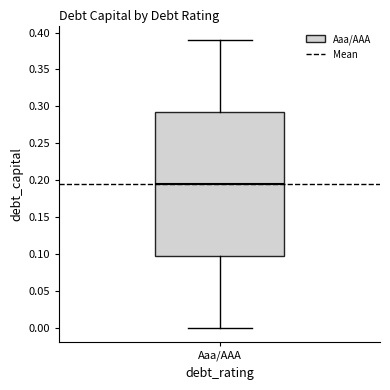

Where does the median line of the box for Aaa/AAA sit on the y-axis? The values are not printed on the chart, so give them approximately, as read against the axis.

0.195